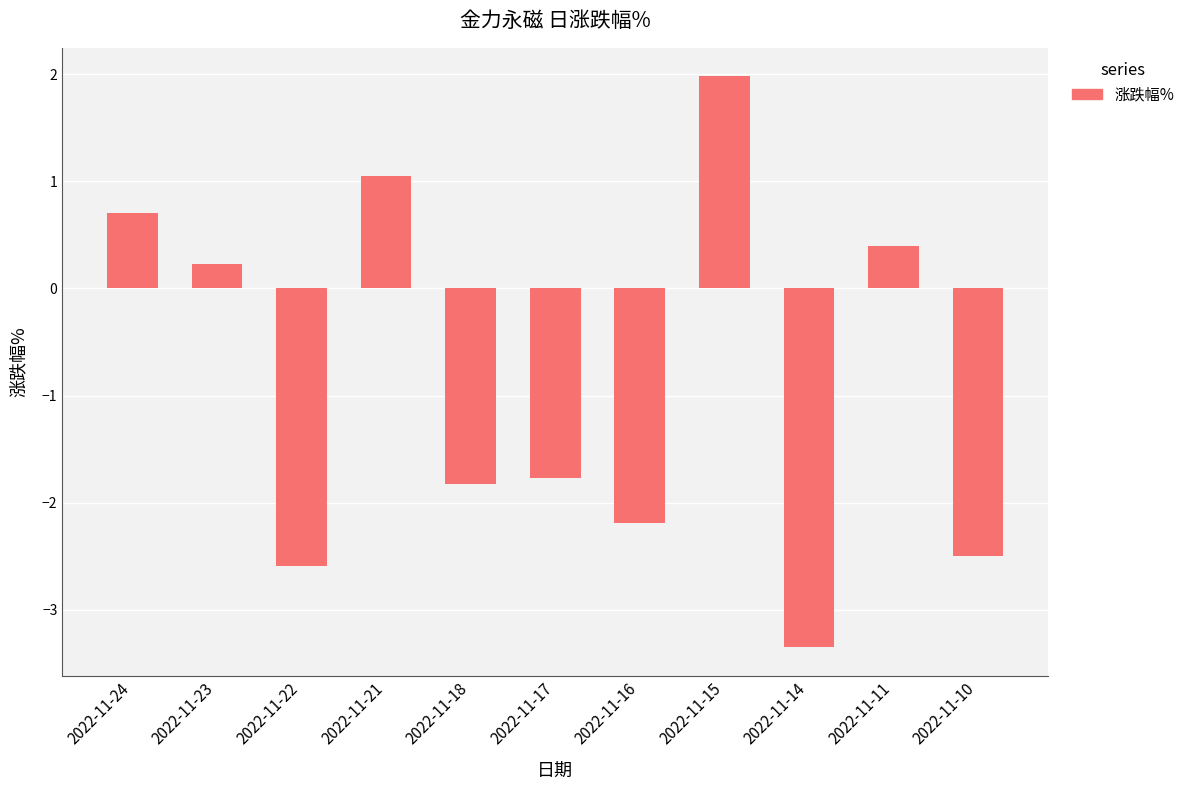

Which category has the highest value across all series?

2022-11-15